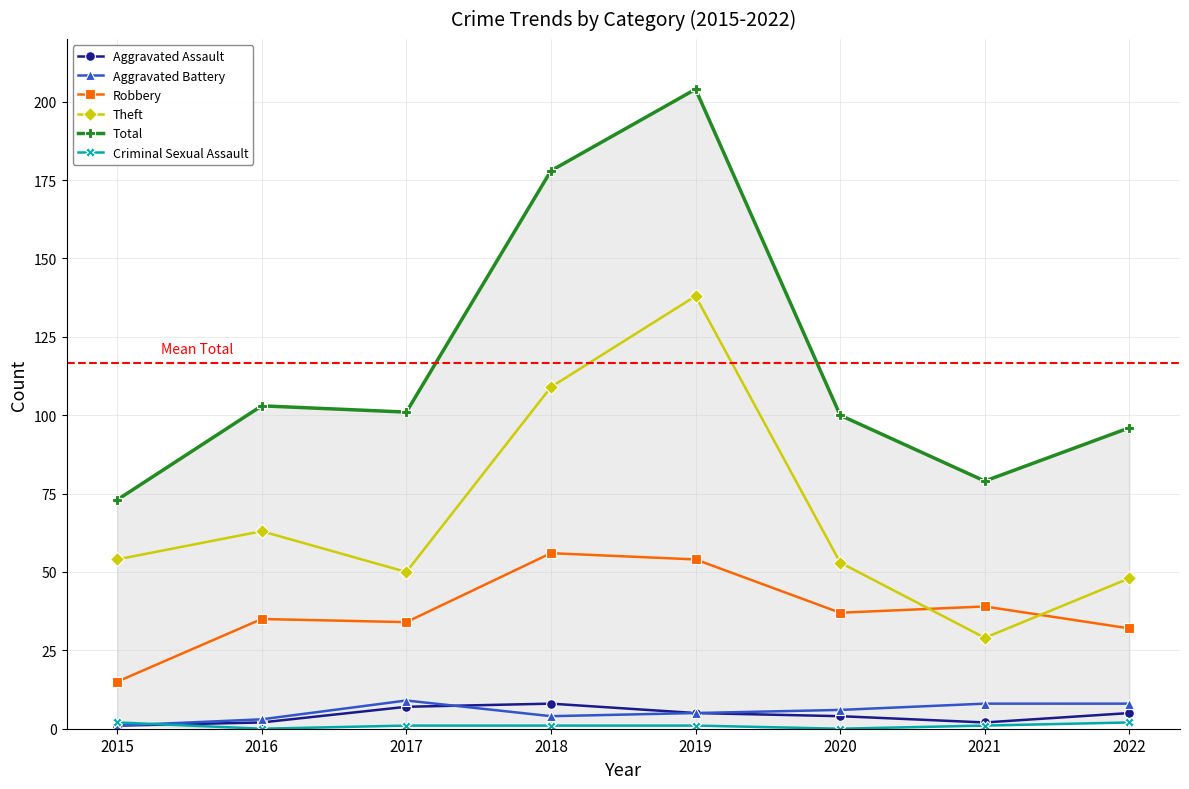

Does the chart display data point markers on the line(s)?

Yes